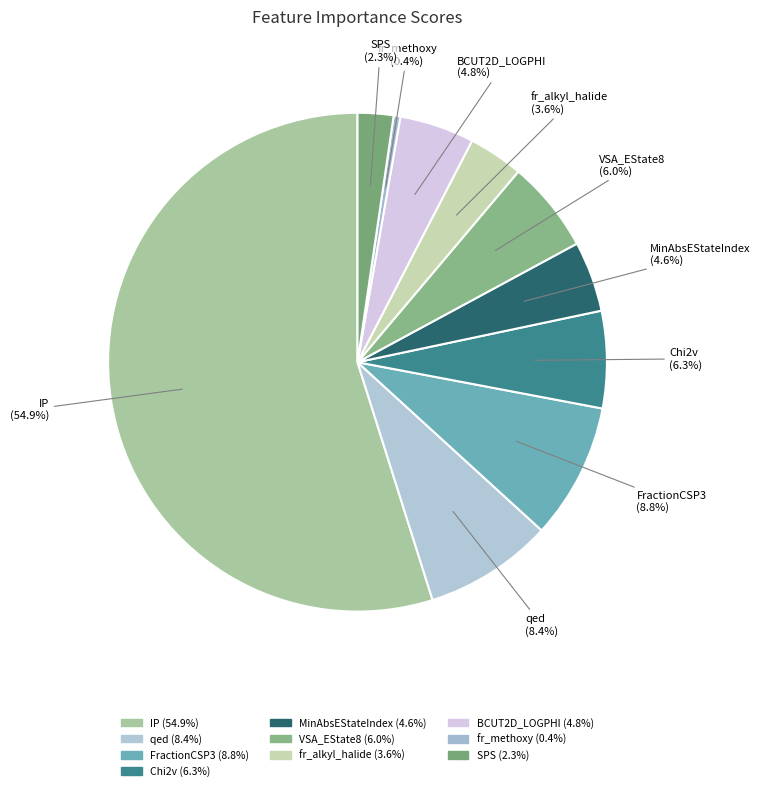

How many segments does this pie chart have?

10